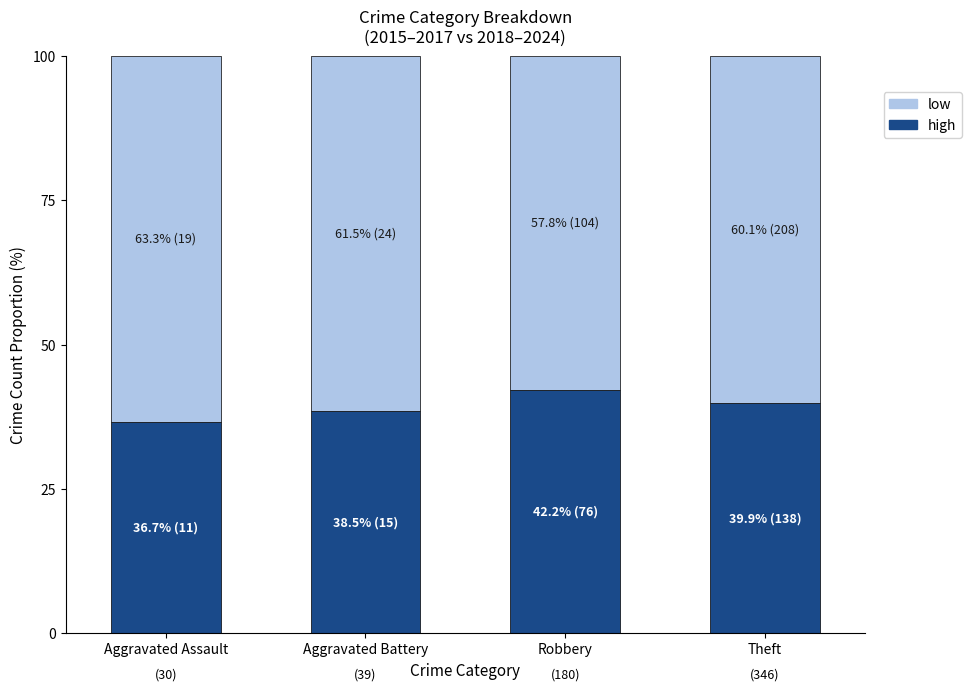

How many bars are there in total?

4